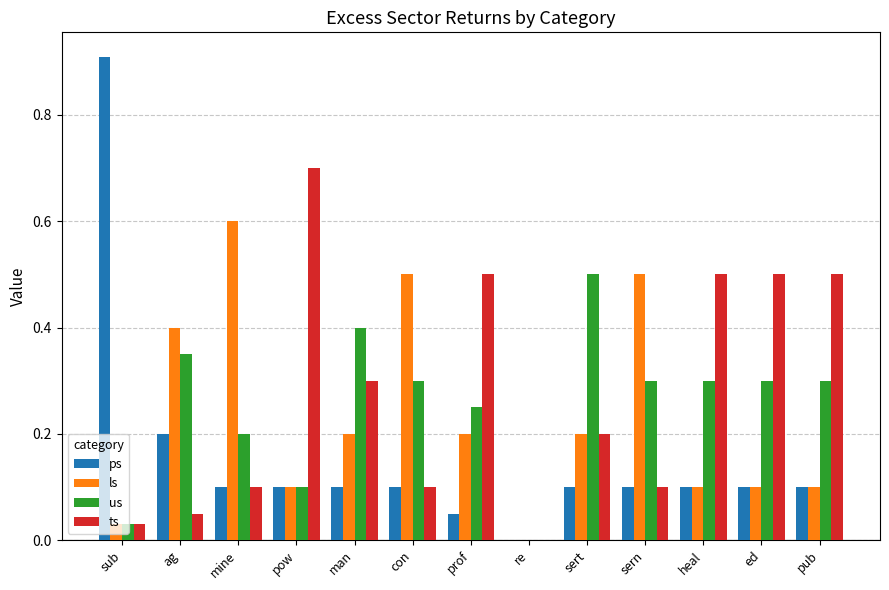

What is the maximum value for ts?

0.7